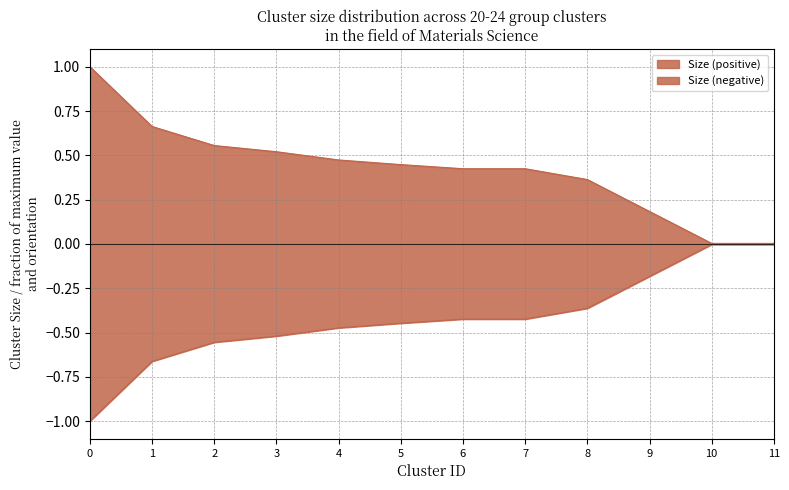

List the labels in order of value, largest first.

0, 1, 2, 3, 4, 5, 6, 7, 8, 9, 10, 11